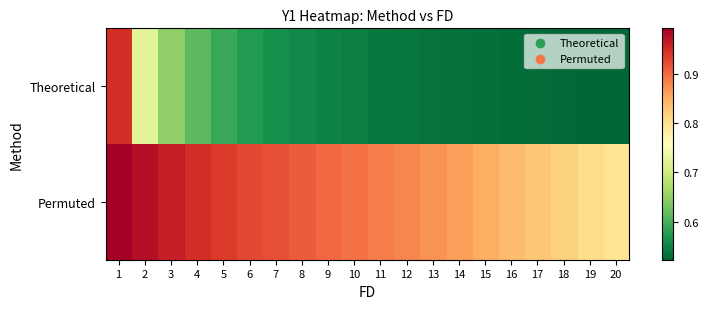

Rank the series at 13 from highest to lowest value.

Permuted, Theoretical